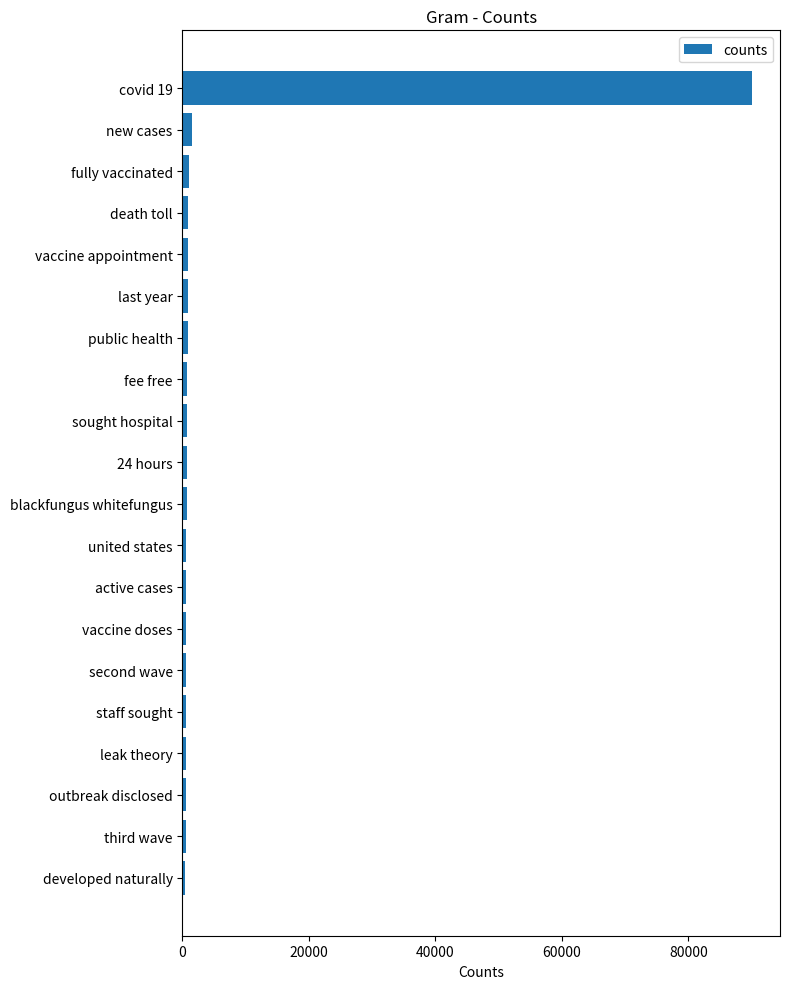

What is the average value?

5184